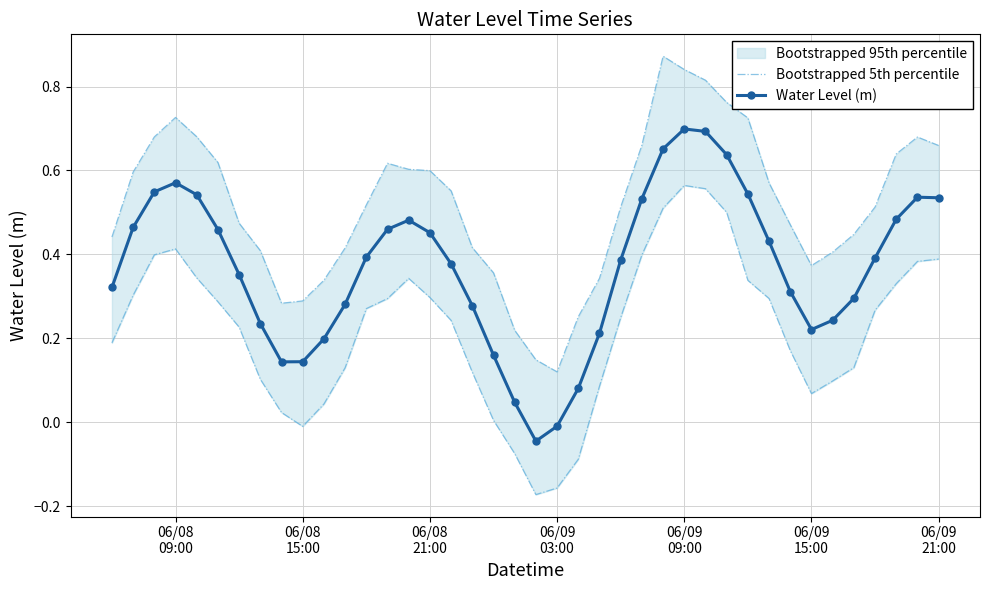

In Water Level (m), how many points are lower than both neighbors (excluding endpoints)?

3